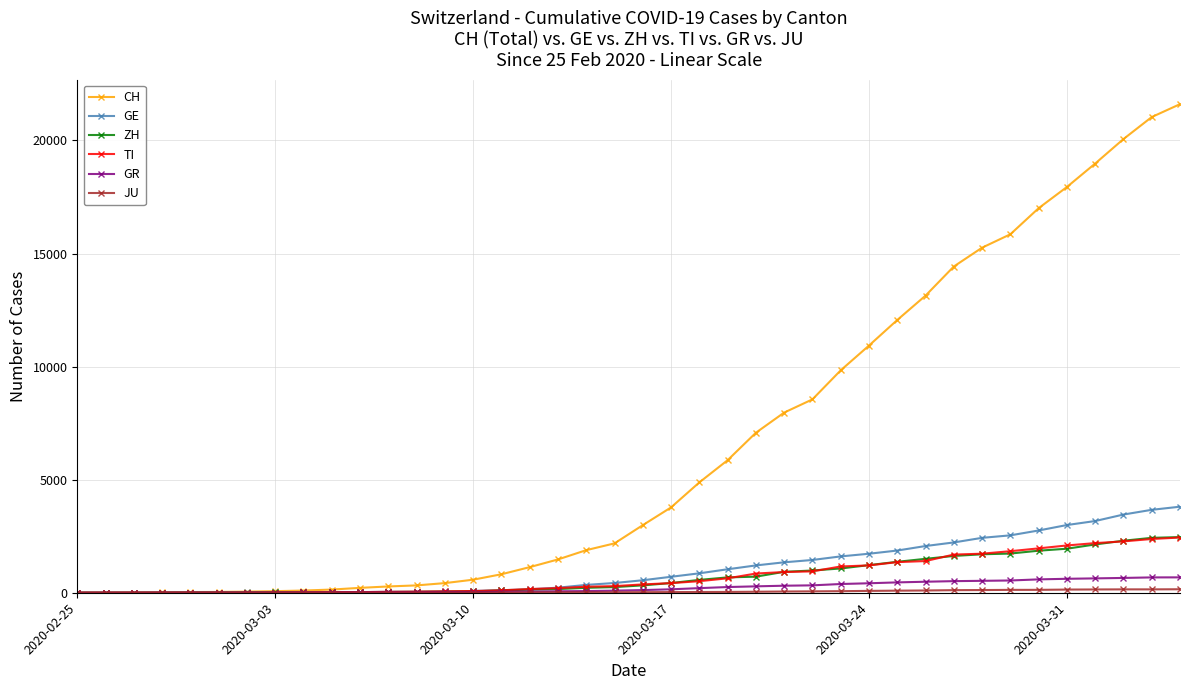

What is the value of the GR point at the 33rd from the left?

527